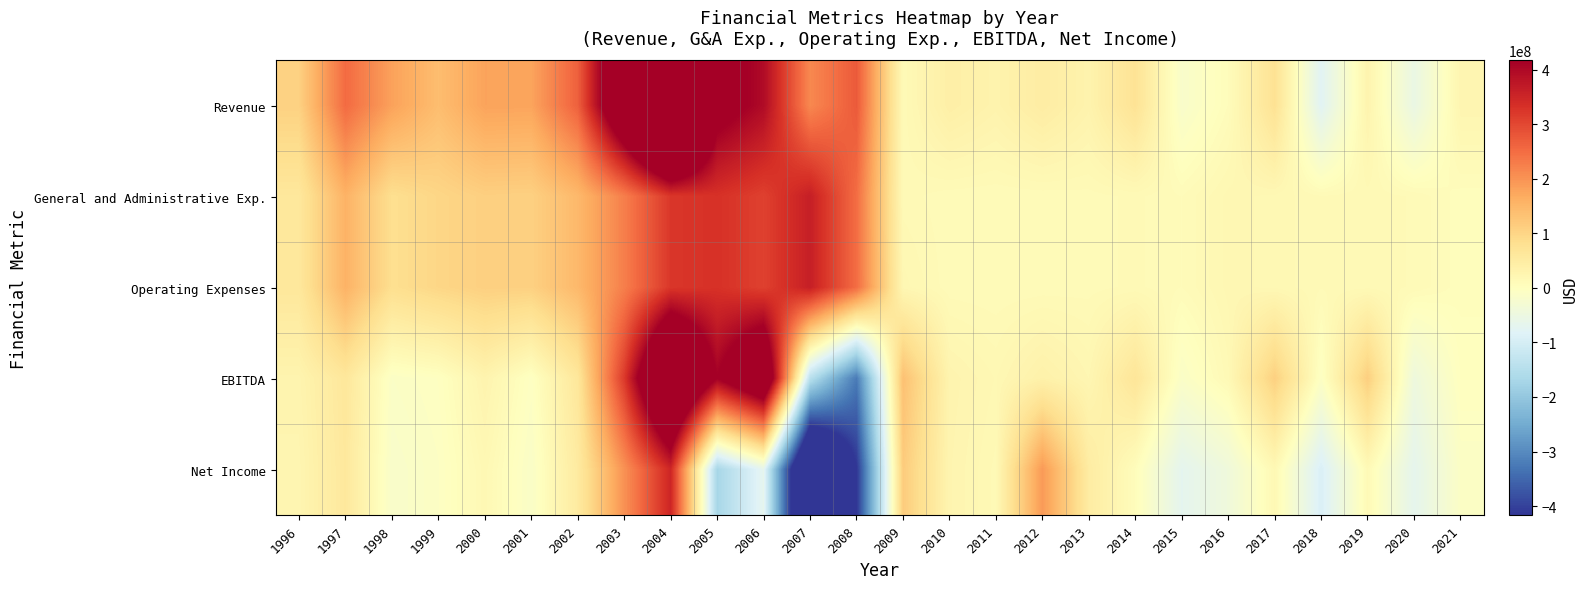

Rank the series at 2011 from lowest to highest value.

General and Administrative Exp., Operating Expenses, Net Income, EBITDA, Revenue